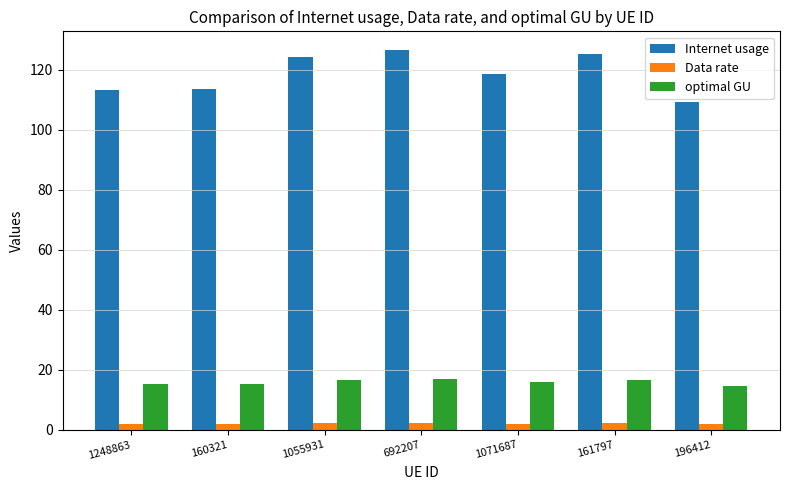

At how many categories does at least one series exceed 117?

4